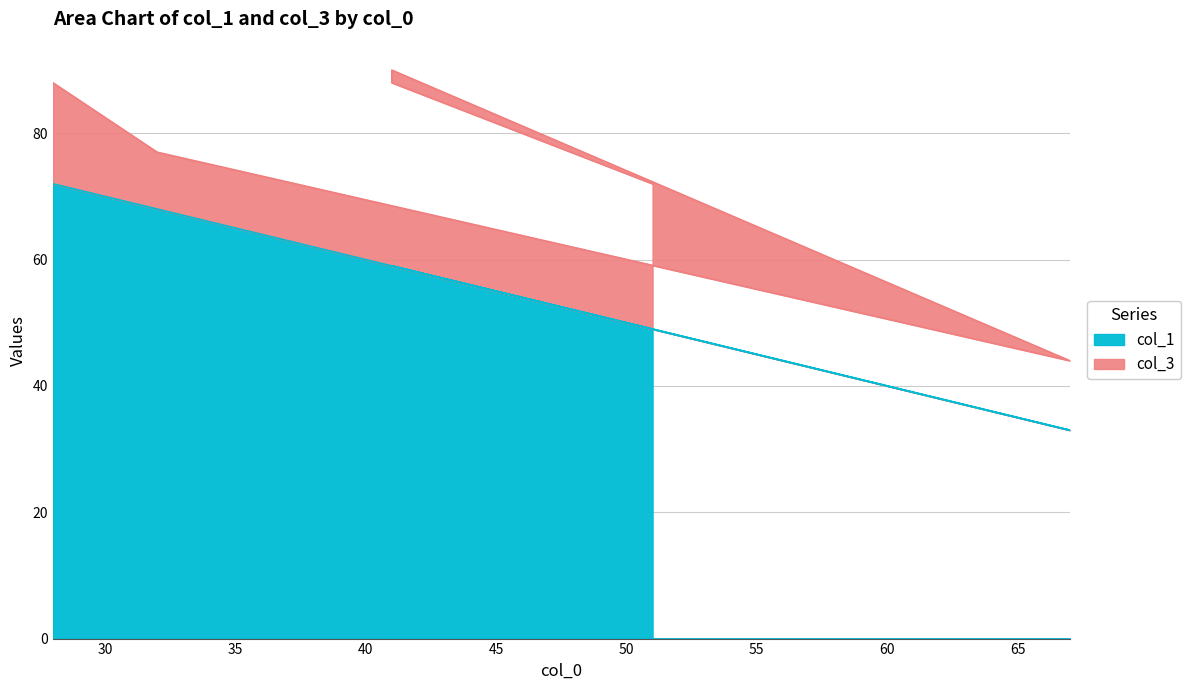

Is it true that the value at 51 is 49?

True